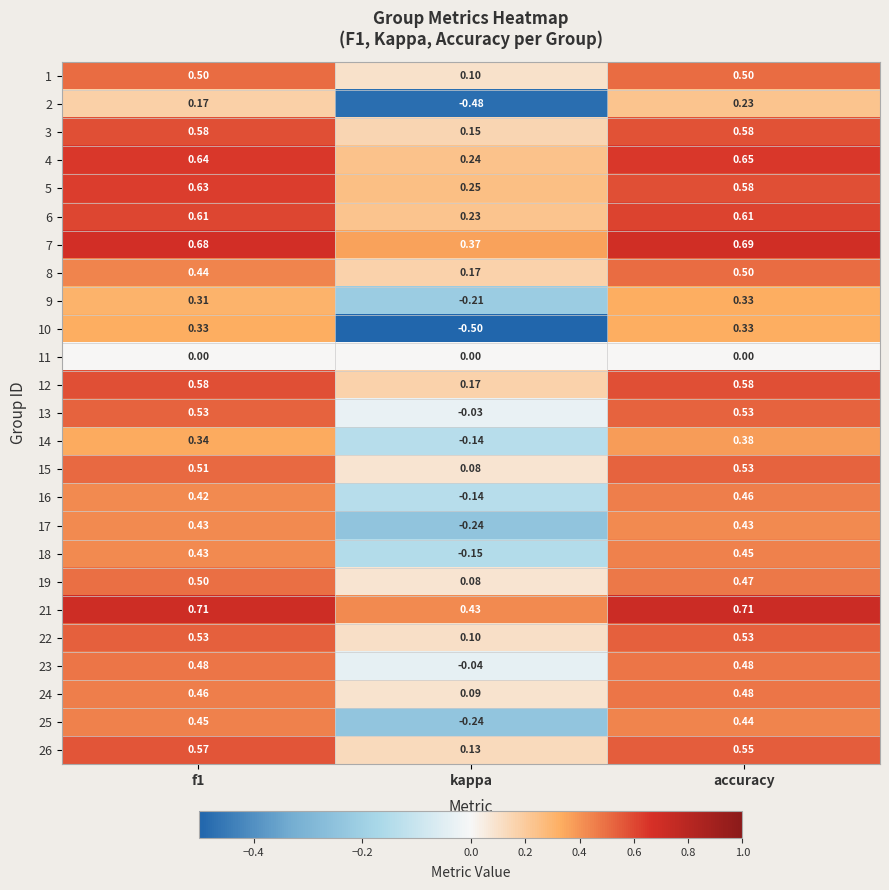

Is the value of 7 at f1 greater than the value of 17 at f1?

Yes